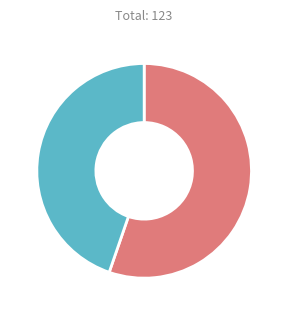

Does any single category account for the majority?

Yes